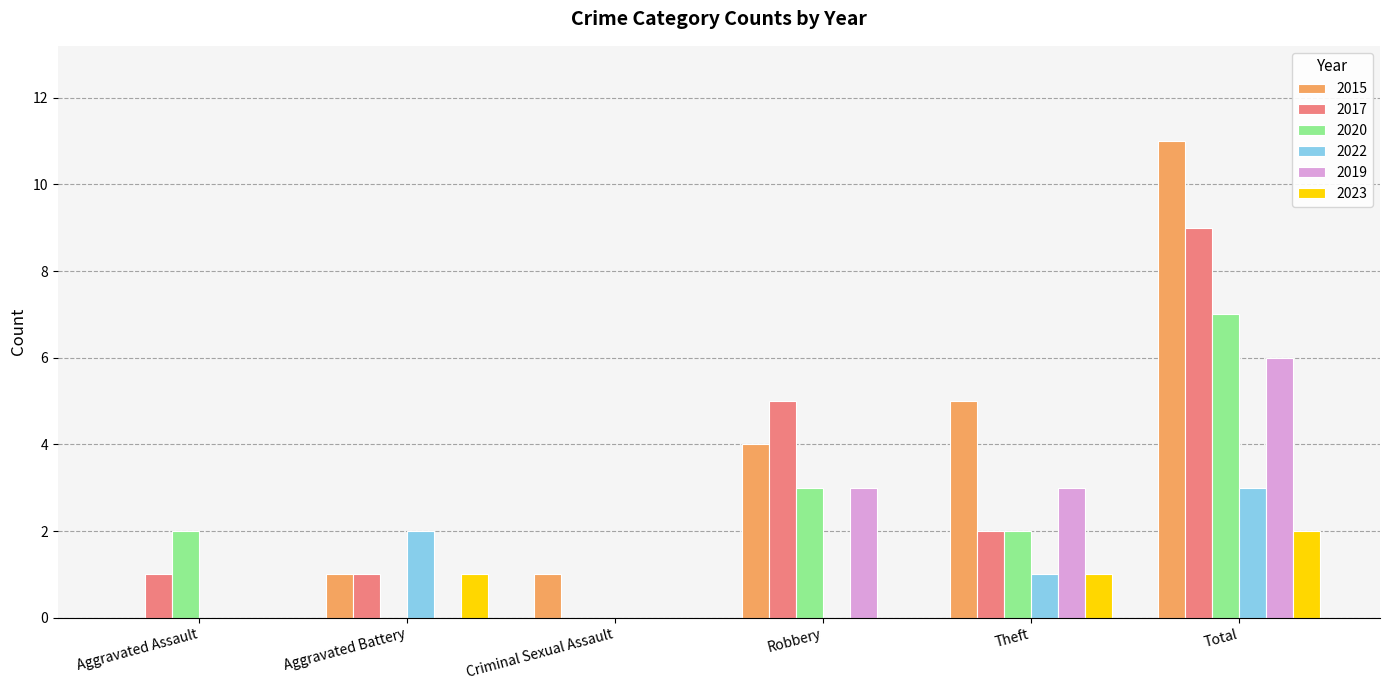

What is the average value of the 2017 series?

3